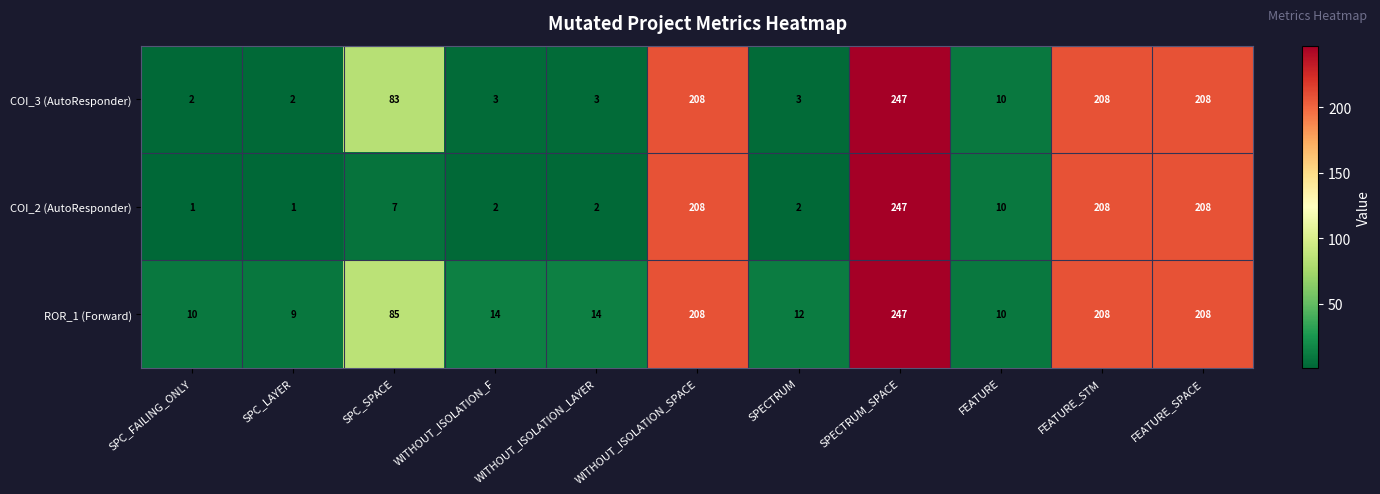

What is the average value of the COI_3 (AutoResponder) series?

89